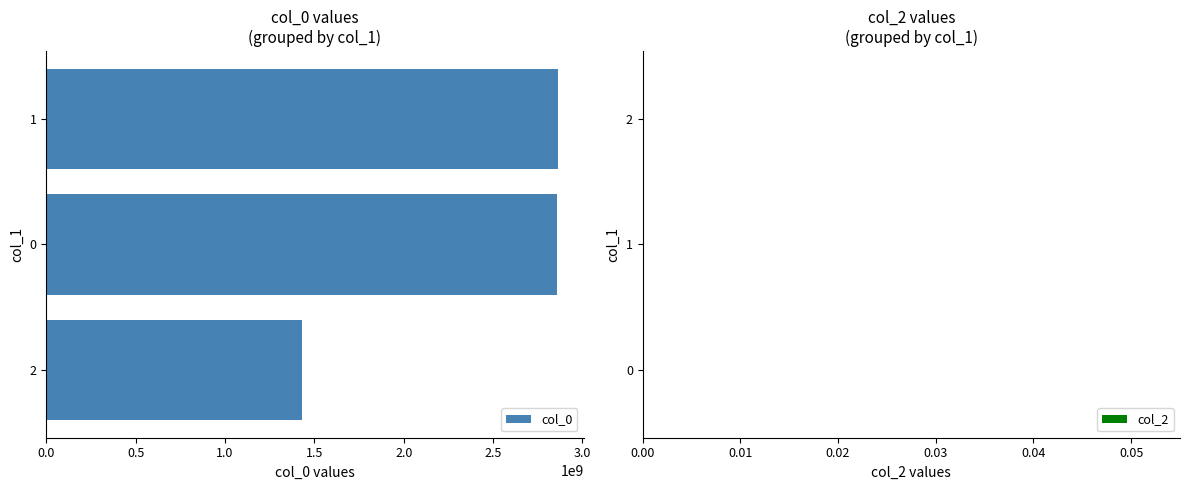

What is the smallest value displayed?

1429835439